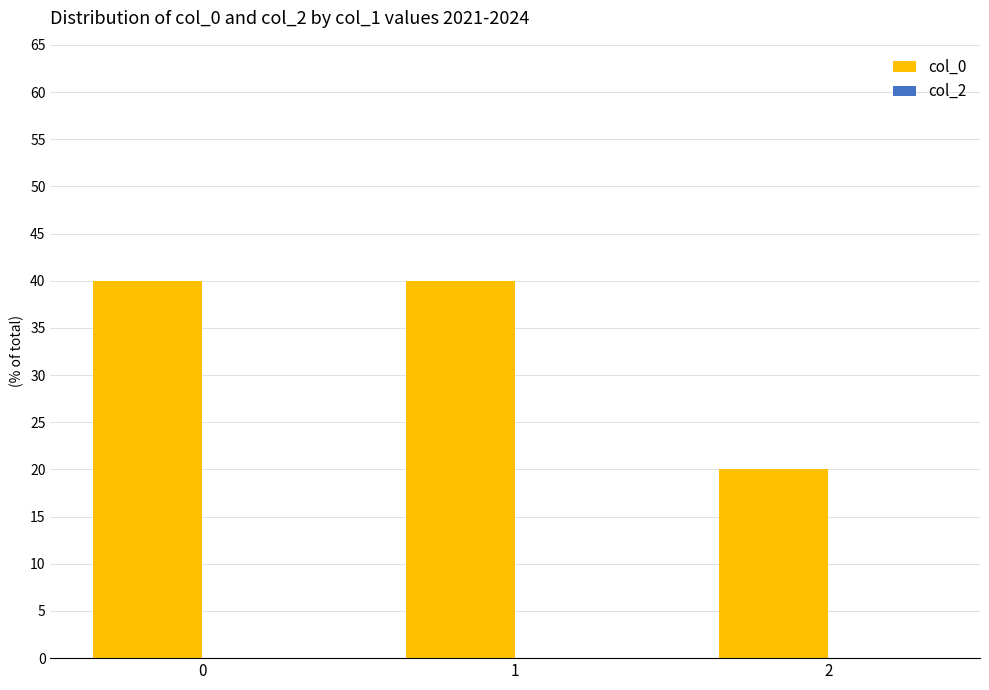

What is the sum of all values?

100.0